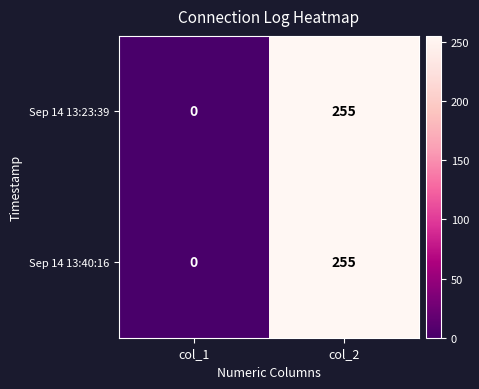

What value does the Sep 14 13:23:39 series have at col_2, to the nearest 5?

255